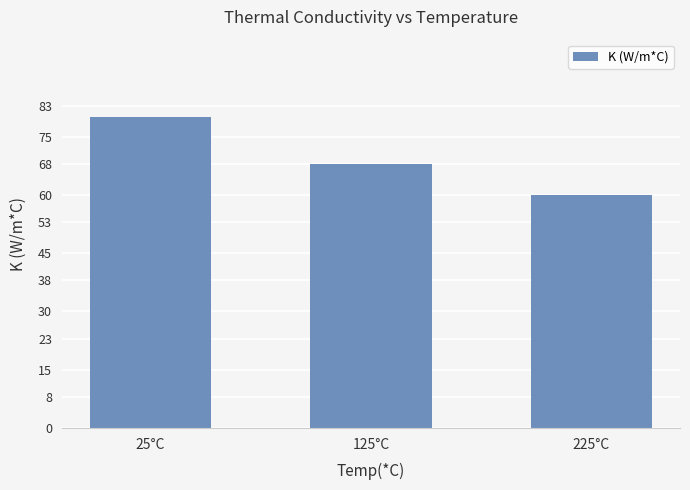

What position from the right is 125°C?

2